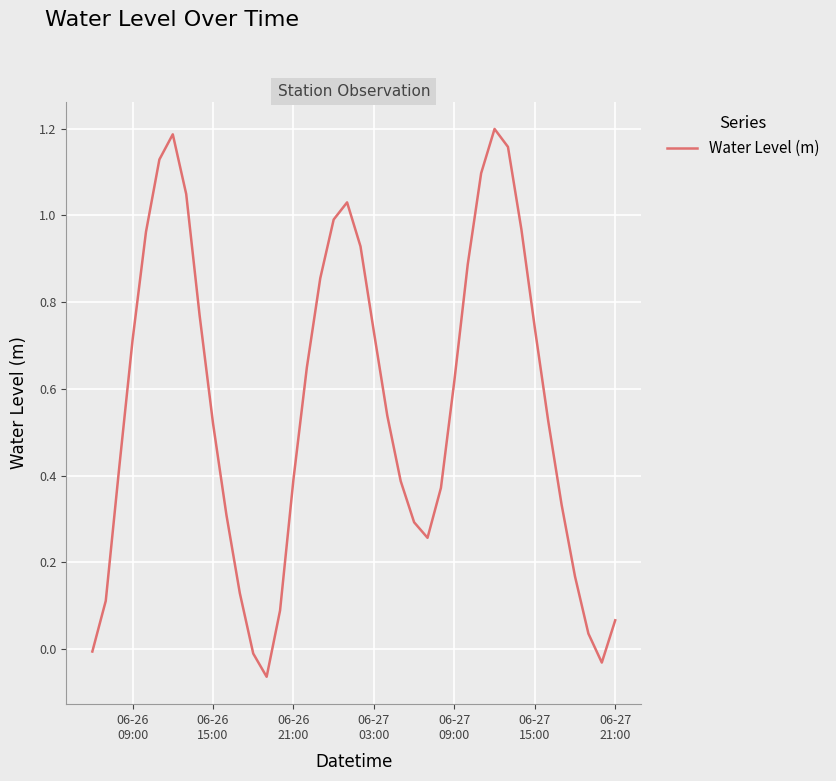

What is the difference between the maximum and minimum values?

1.3